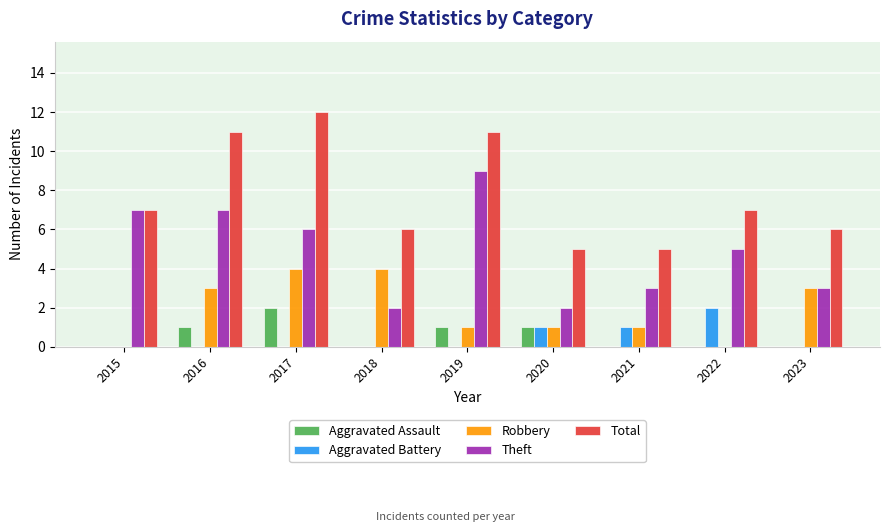

Read the Robbery value at 2017.

4